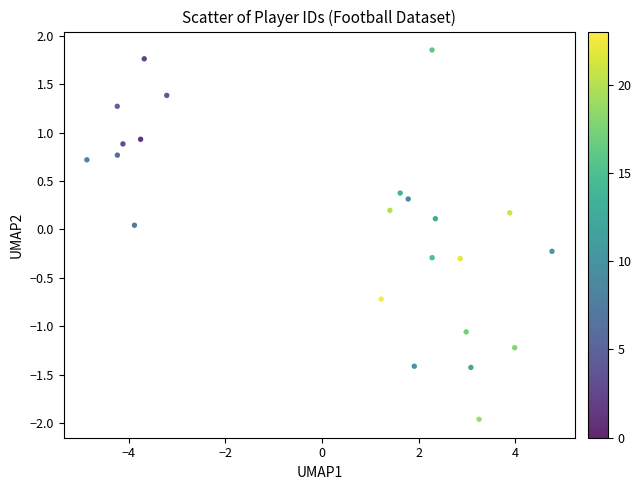

What is the range of Y values (max minus min)?

3.8